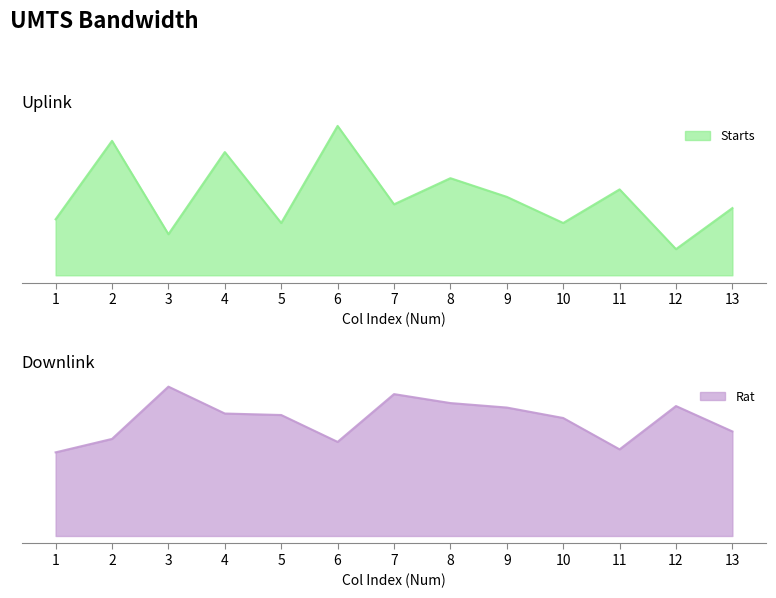

What is the sum of all Starts values?

277